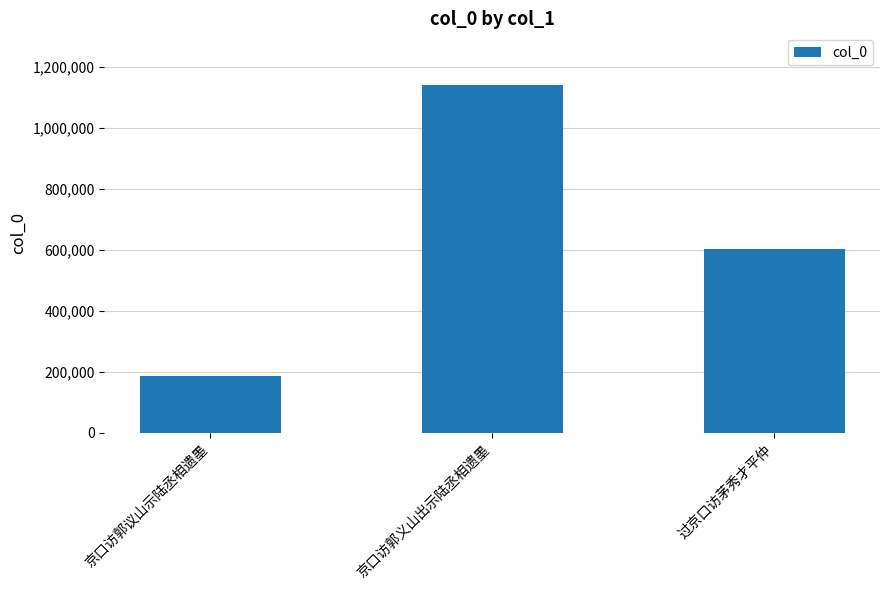

What is the maximum value shown in the chart?

1138995